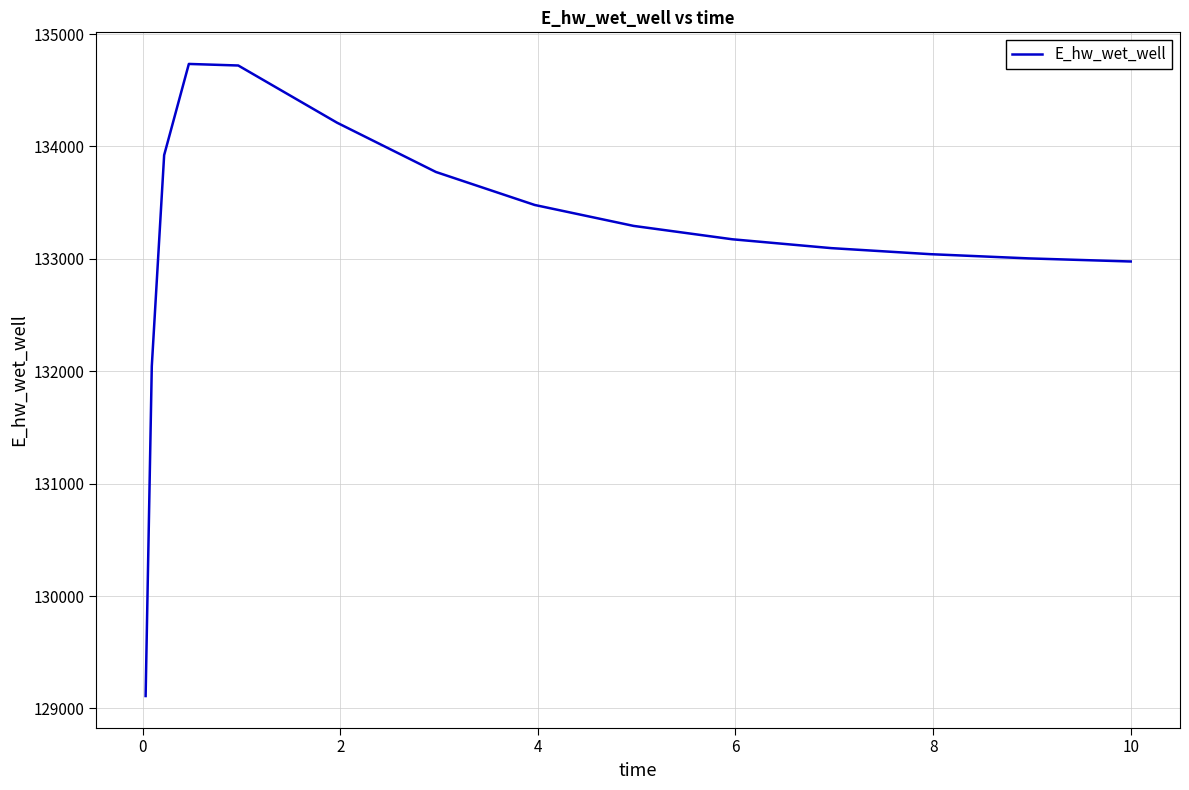

What is the maximum value shown in the chart?

134734.6